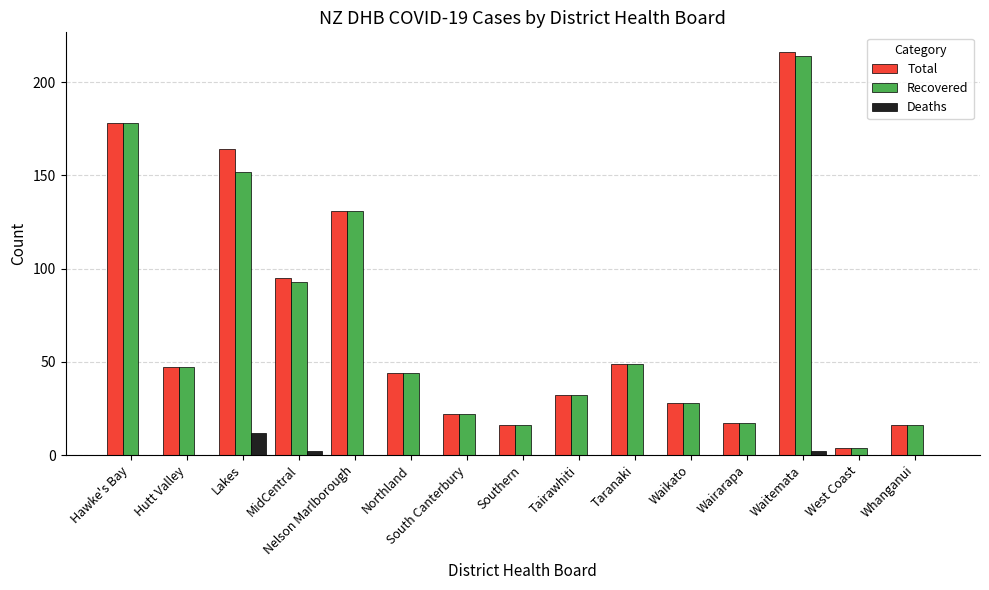

Count the number of data series in this chart.

3